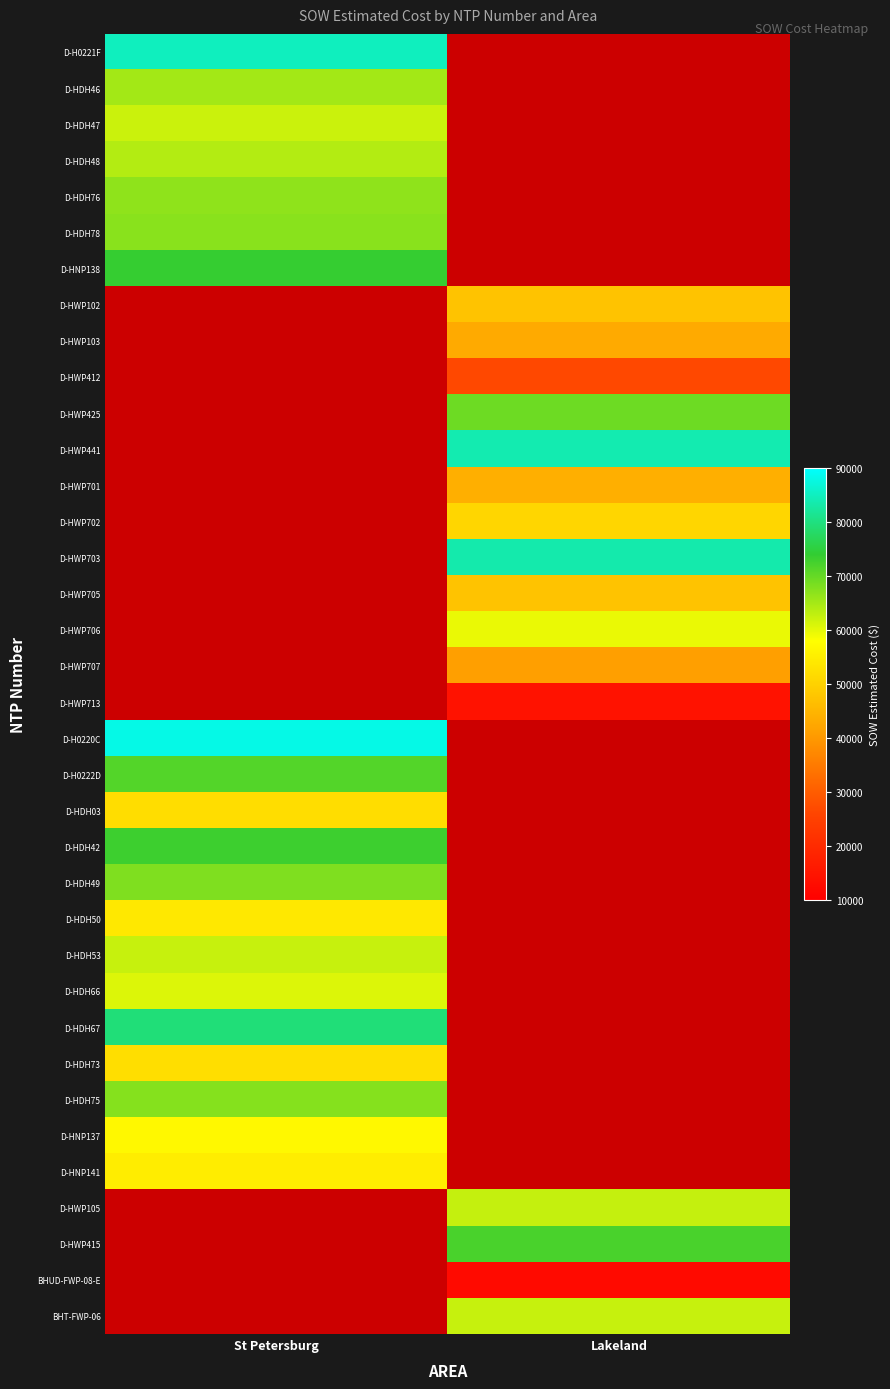

At which label is D-HDH53 closest to 62383?

St Petersburg